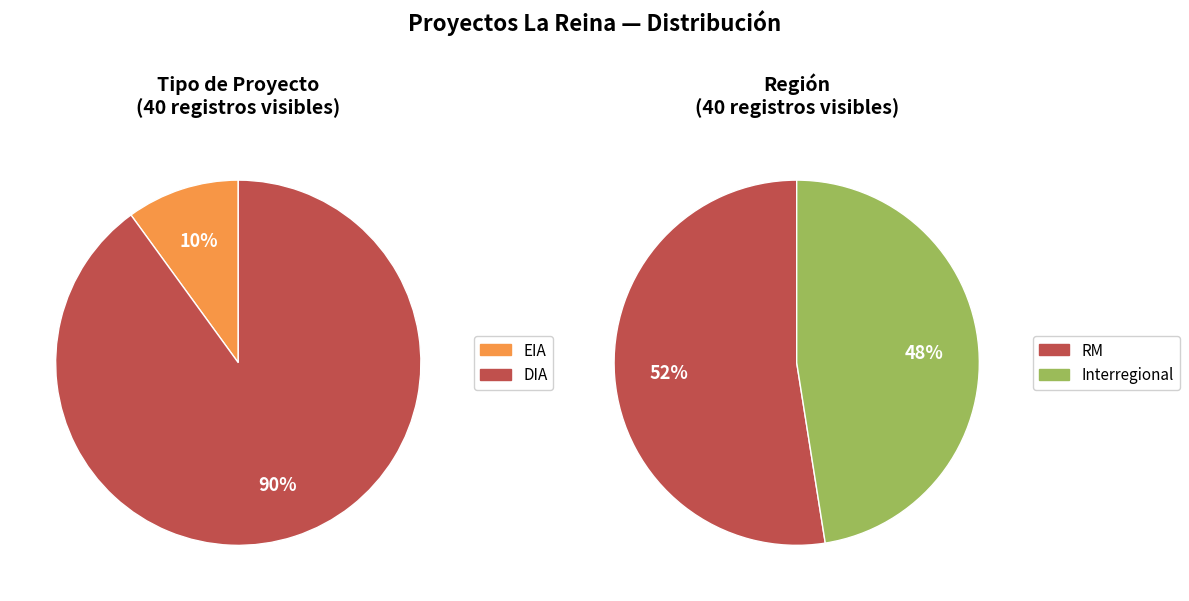

Is EIA the majority of the pie?

No